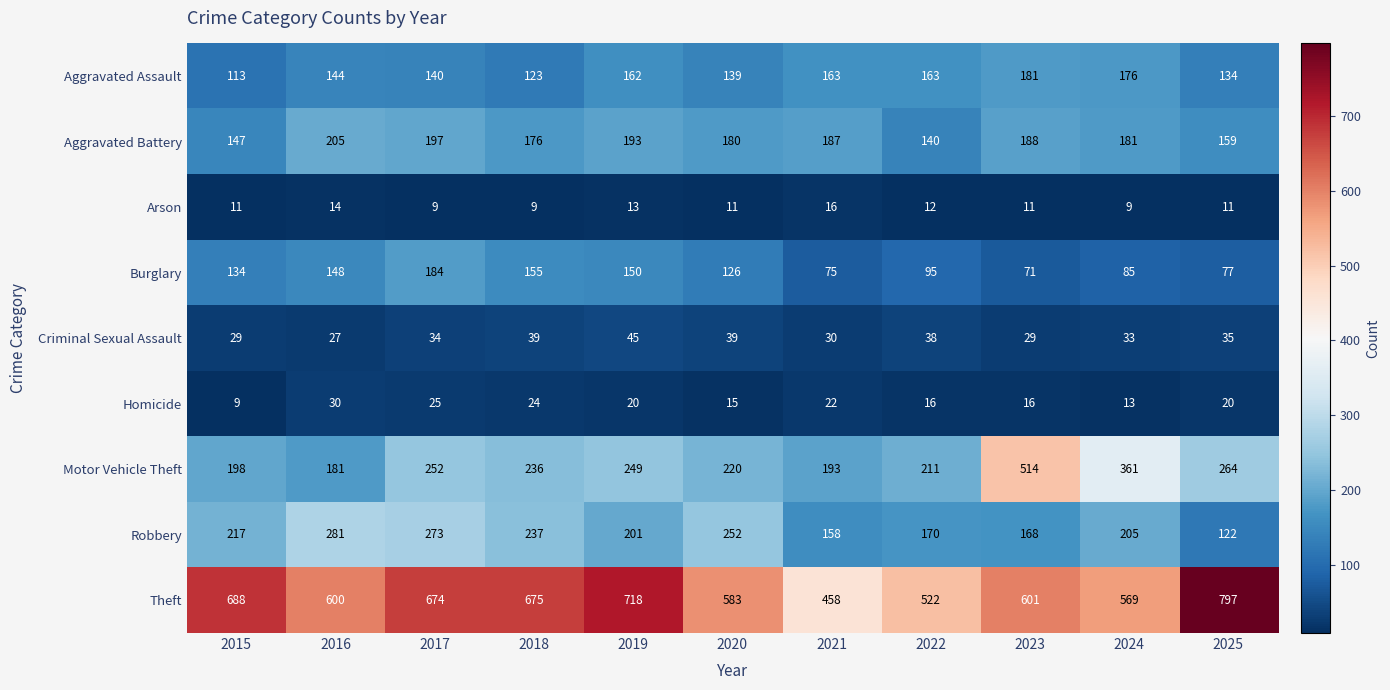

What is the sum of all Robbery values?

2284